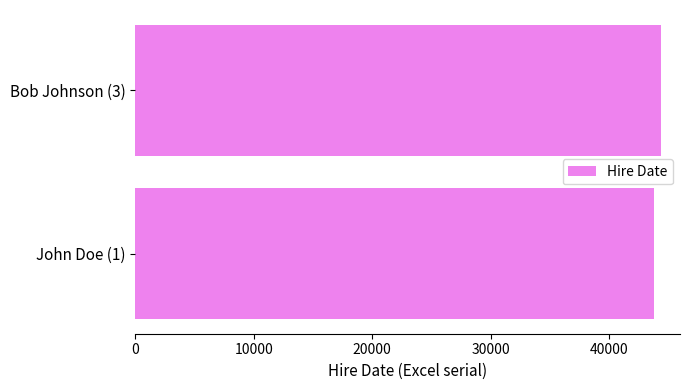

What is the ratio of the value at John Doe (1) to the value at Bob Johnson (3)?

1.0